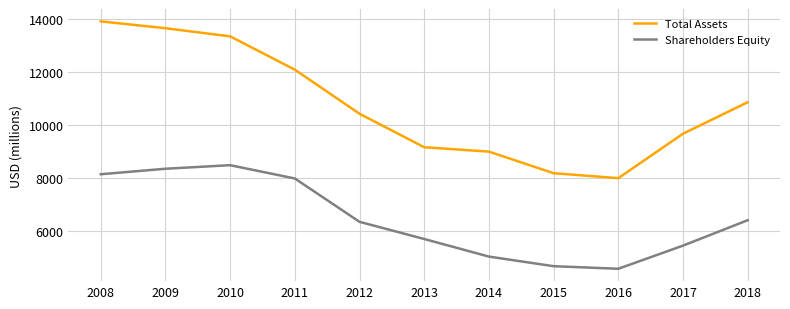

Reading left to right, transcribe all the data shown in this chart.

Total Assets: 13913	13655	13349	12094	10434	9173	9008	8195	8008	9681	10867
Shareholders Equity: 8156	8363	8497	7996	6364	5717	5055	4693	4596	5467	6424